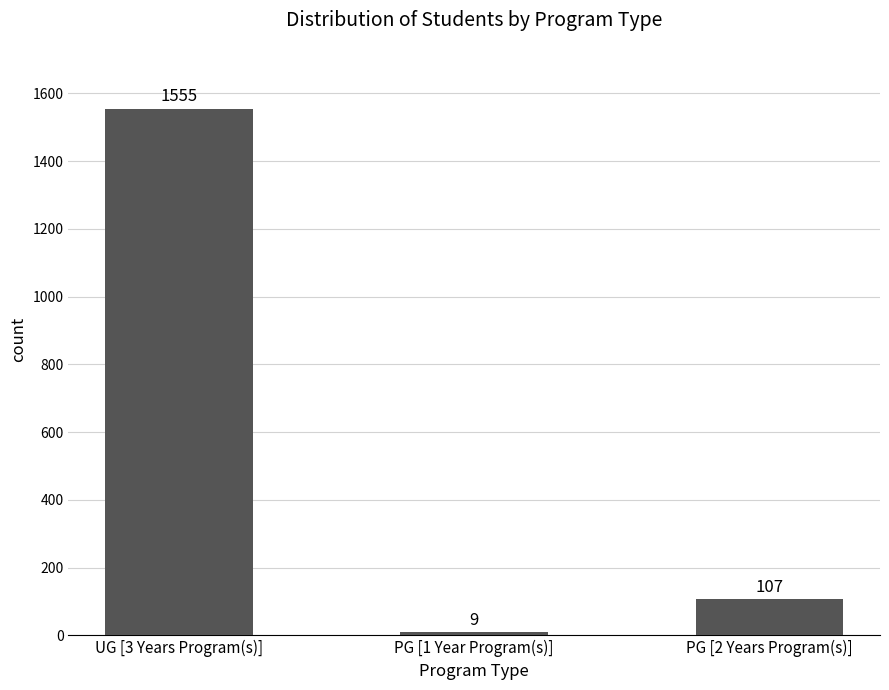

How many data points are less than 107?

1